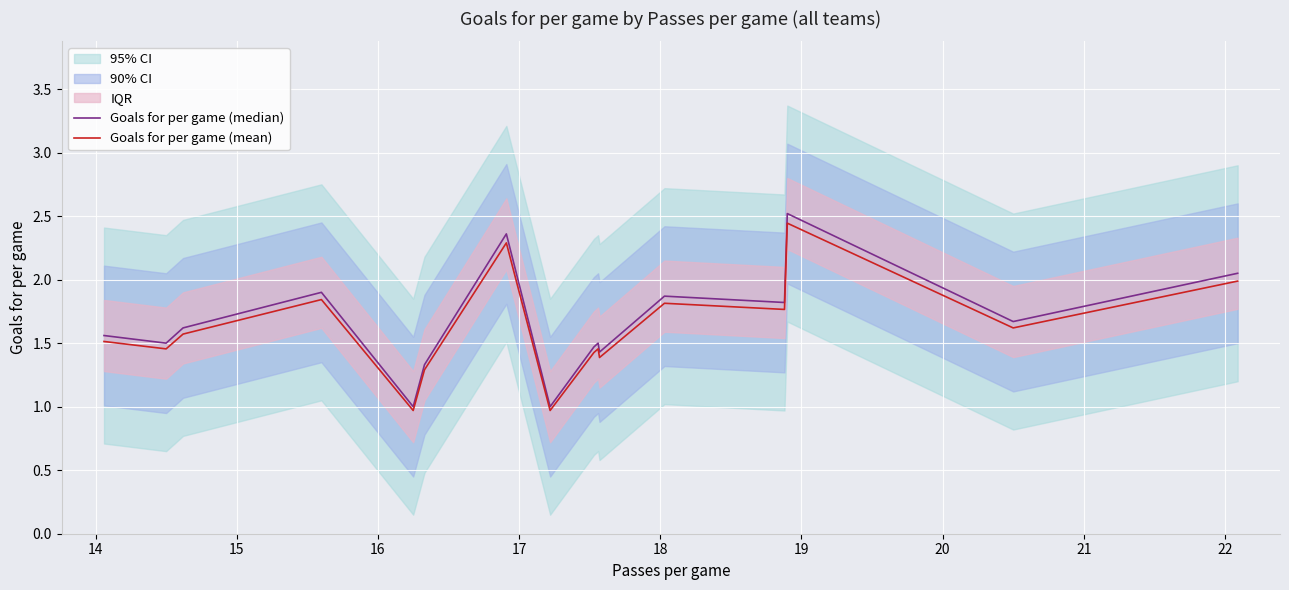

Between 22 and 23, which is larger?

22